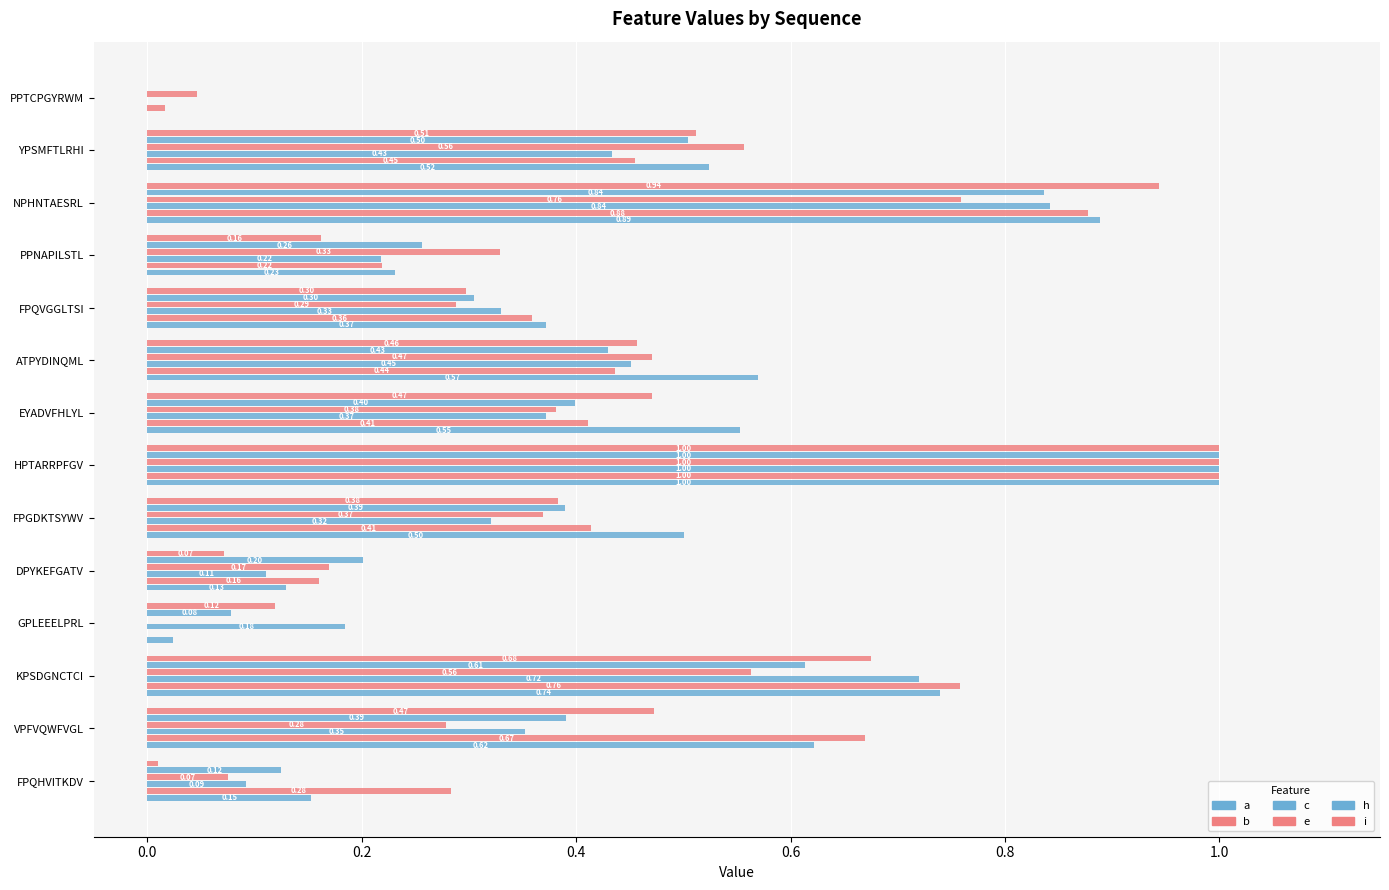

Reading left to right, transcribe all the data shown in this chart.

a: 0.2	0.6	0.7	0.0	0.1	0.5	1.0	0.6	0.6	0.4	0.2	0.9	0.5	0.0
b: 0.3	0.7	0.8	0.0	0.2	0.4	1.0	0.4	0.4	0.4	0.2	0.9	0.5	0.0
c: 0.1	0.4	0.7	0.2	0.1	0.3	1.0	0.4	0.5	0.3	0.2	0.8	0.4	0.0
e: 0.1	0.3	0.6	0.0	0.2	0.4	1.0	0.4	0.5	0.3	0.3	0.8	0.6	0.0
h: 0.1	0.4	0.6	0.1	0.2	0.4	1.0	0.4	0.4	0.3	0.3	0.8	0.5	0.0
i: 0.0	0.5	0.7	0.1	0.1	0.4	1.0	0.5	0.5	0.3	0.2	0.9	0.5	0.0